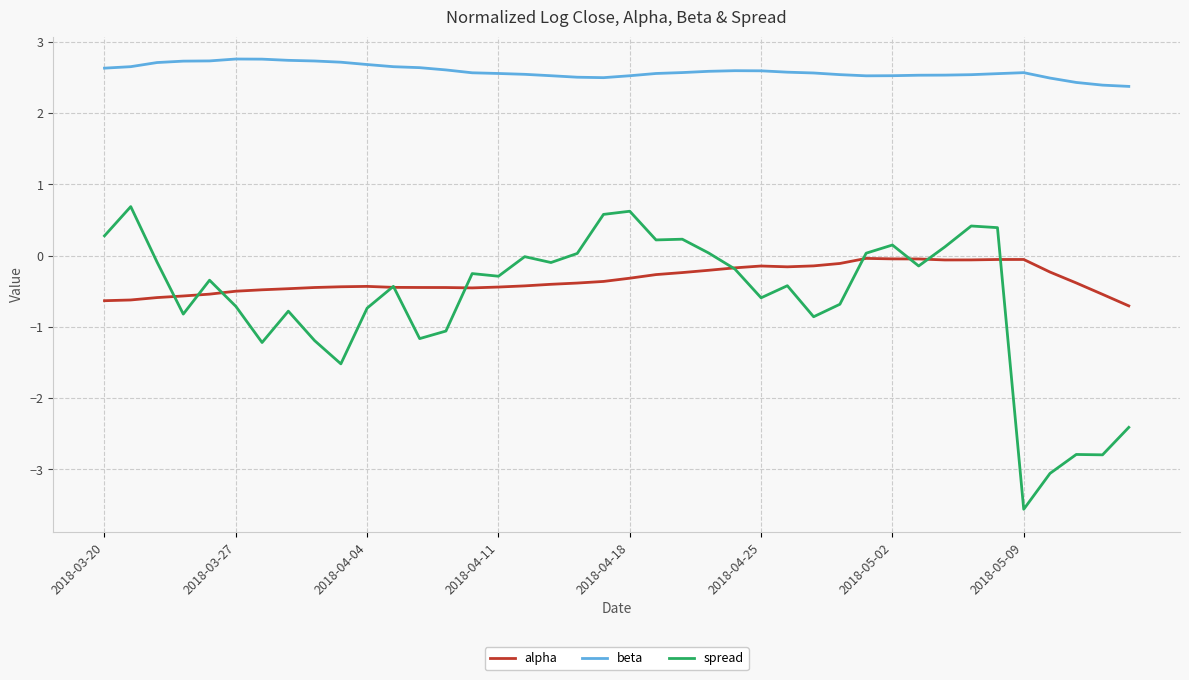

Rank the series by their maximum value, from highest to lowest.

beta, spread, alpha